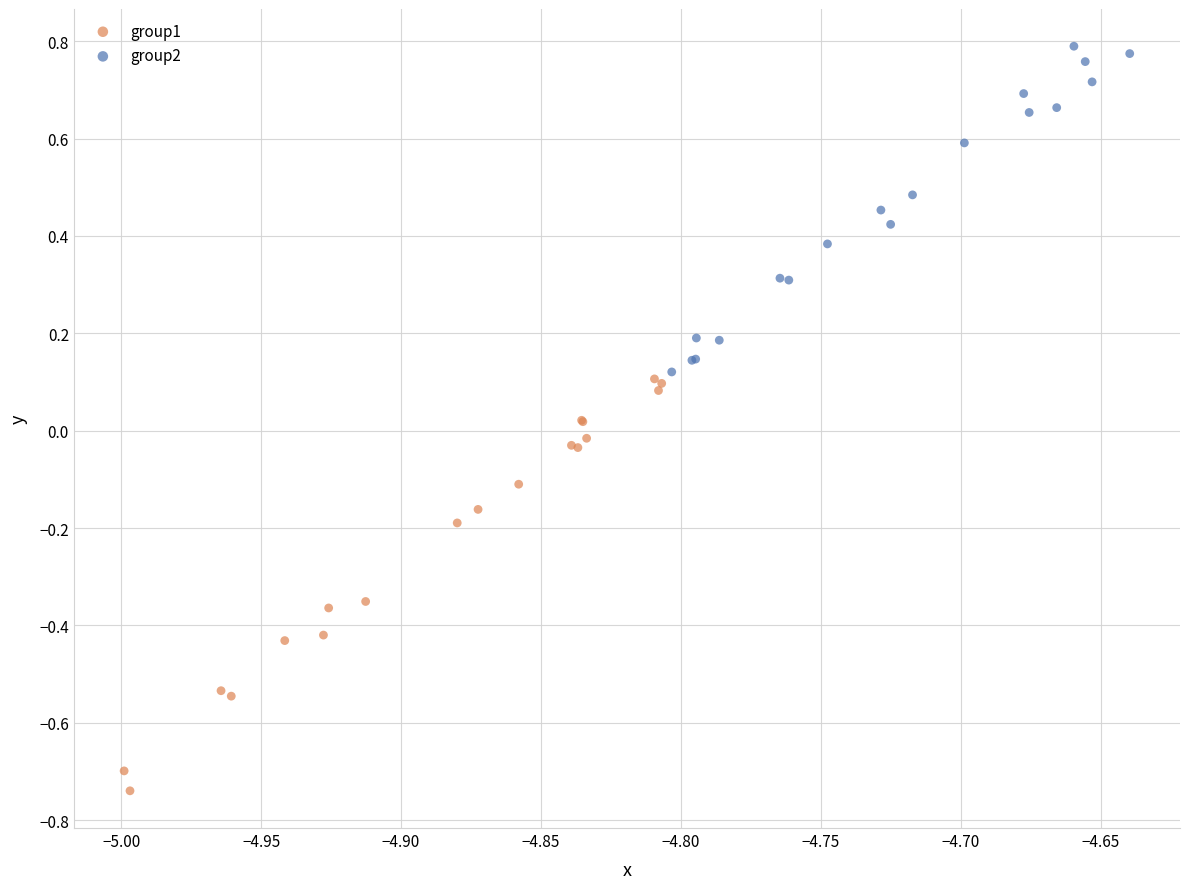

Which series reaches the maximum Y coordinate?

group2